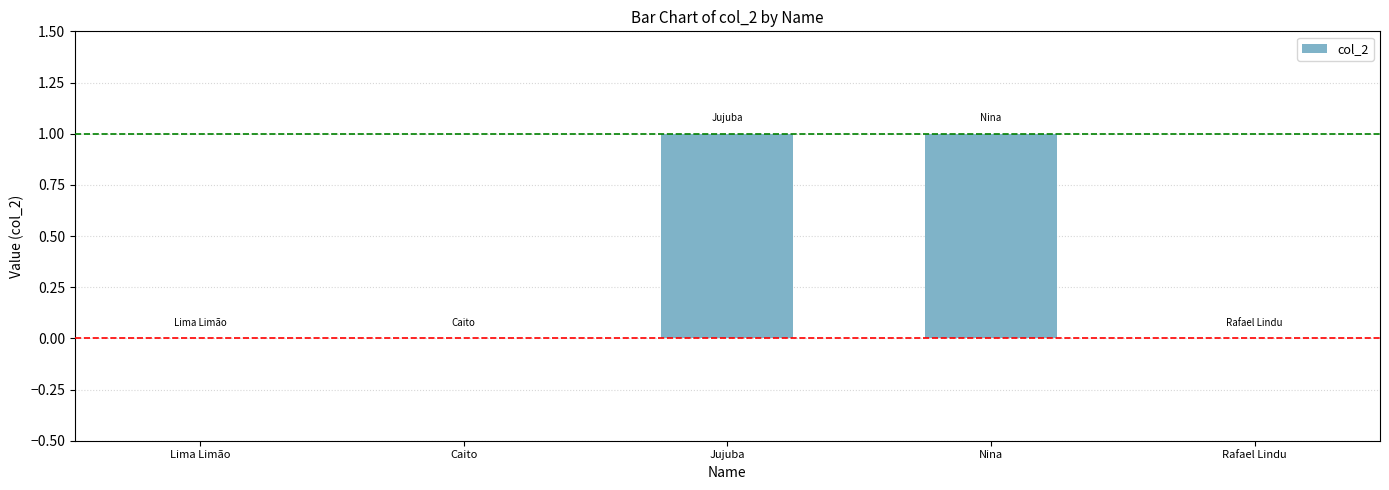

The value at Jujuba is 1. True or false?

True